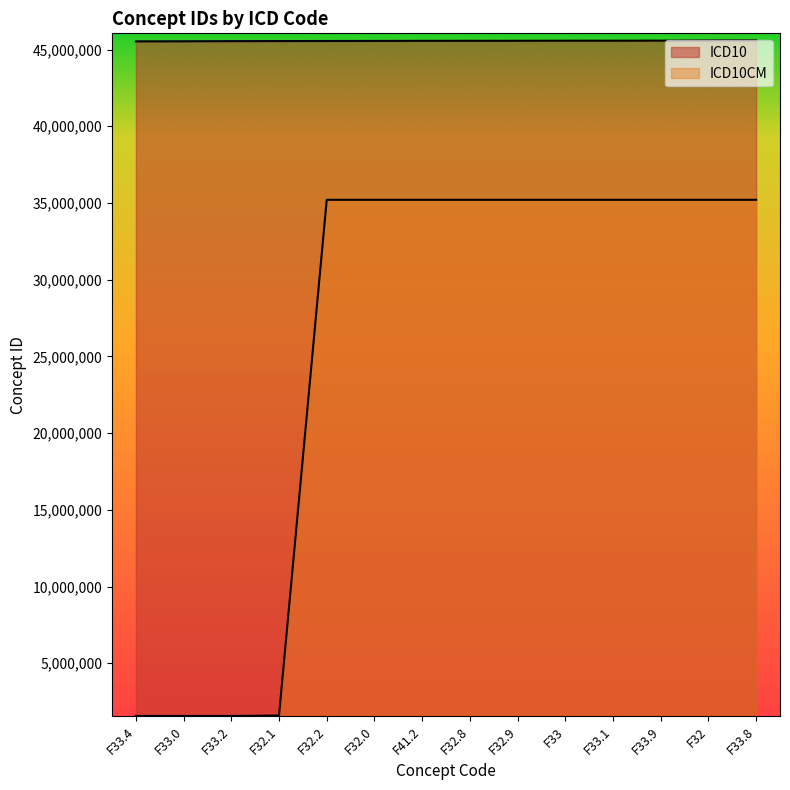

Which category has the highest value in the ICD10CM series?

F33.8